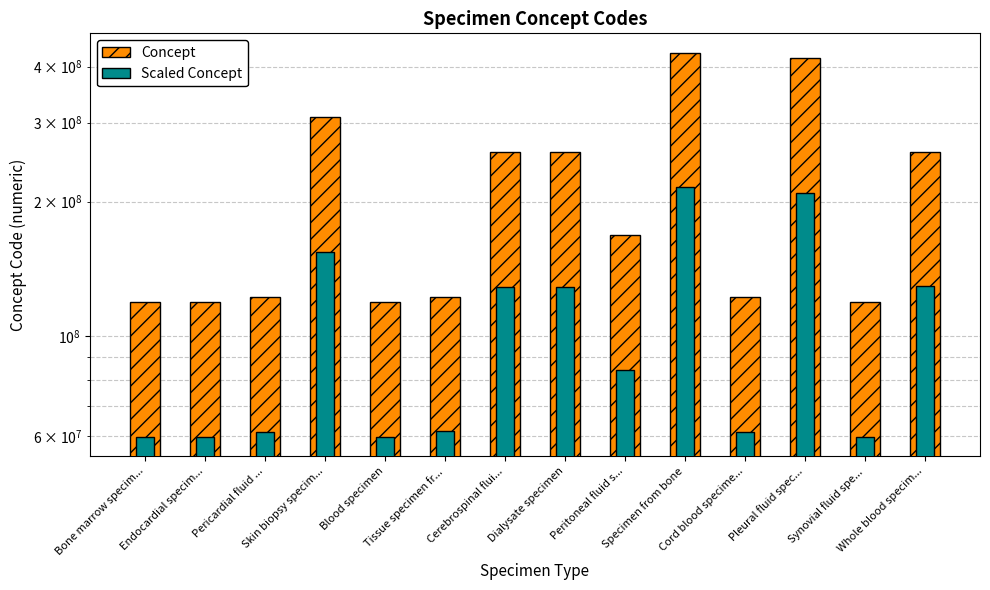

At Dialysate specimen, list the series in order from largest to smallest.

Concept, Scaled Concept